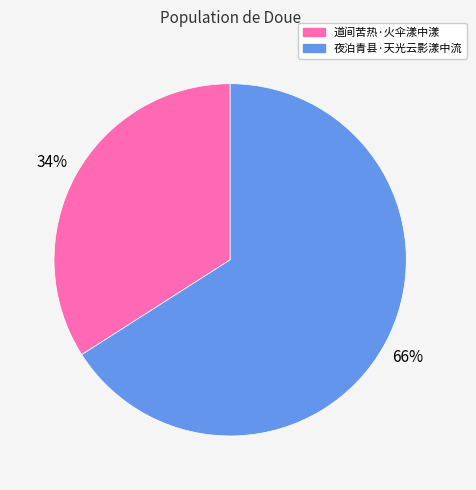

Is it true that 夜泊青县·天光云影漾中流 is 77% of the pie?

False